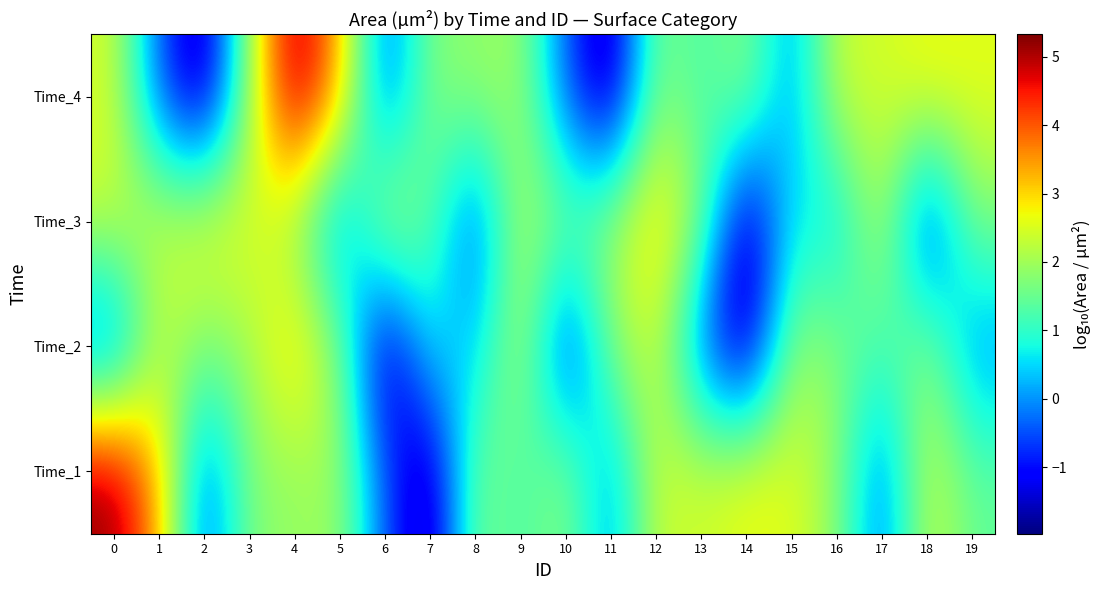

Reading left to right, what are all the values shown in this chart?

Time_1: 0=5.3	1=3.4	2=-0.6	3=1.7	4=1.9	5=2.0	6=-0.4	7=-2.0	8=1.8	9=1.1	10=1.9	11=-0.1	12=2.4	13=2.4	14=2.7	15=2.6	16=1.8	17=-0.4	18=2.4	19=1.5
Time_2: 0=-0.7	1=2.2	2=1.7	3=2.0	4=3.2	5=1.8	6=-1.9	7=0.8	8=0.3	9=2.3	10=-1.2	11=1.7	12=2.5	13=-0.5	14=-1.9	15=1.9	16=1.8	17=1.1	18=1.9	19=-0.1
Time_3: 0=2.4	1=2.4	2=2.7	3=2.6	4=1.8	5=-0.4	6=2.4	7=1.5	8=-0.7	9=2.2	10=1.7	11=2.0	12=3.2	13=1.8	14=-1.9	15=0.8	16=0.3	17=2.3	18=-1.2	19=1.7
Time_4: 0=2.5	1=-0.5	2=-1.9	3=1.9	4=5.3	5=3.4	6=-0.6	7=1.7	8=1.9	9=2.0	10=-0.4	11=-2.0	12=1.8	13=1.1	14=1.9	15=-0.1	16=2.4	17=2.4	18=2.7	19=2.6